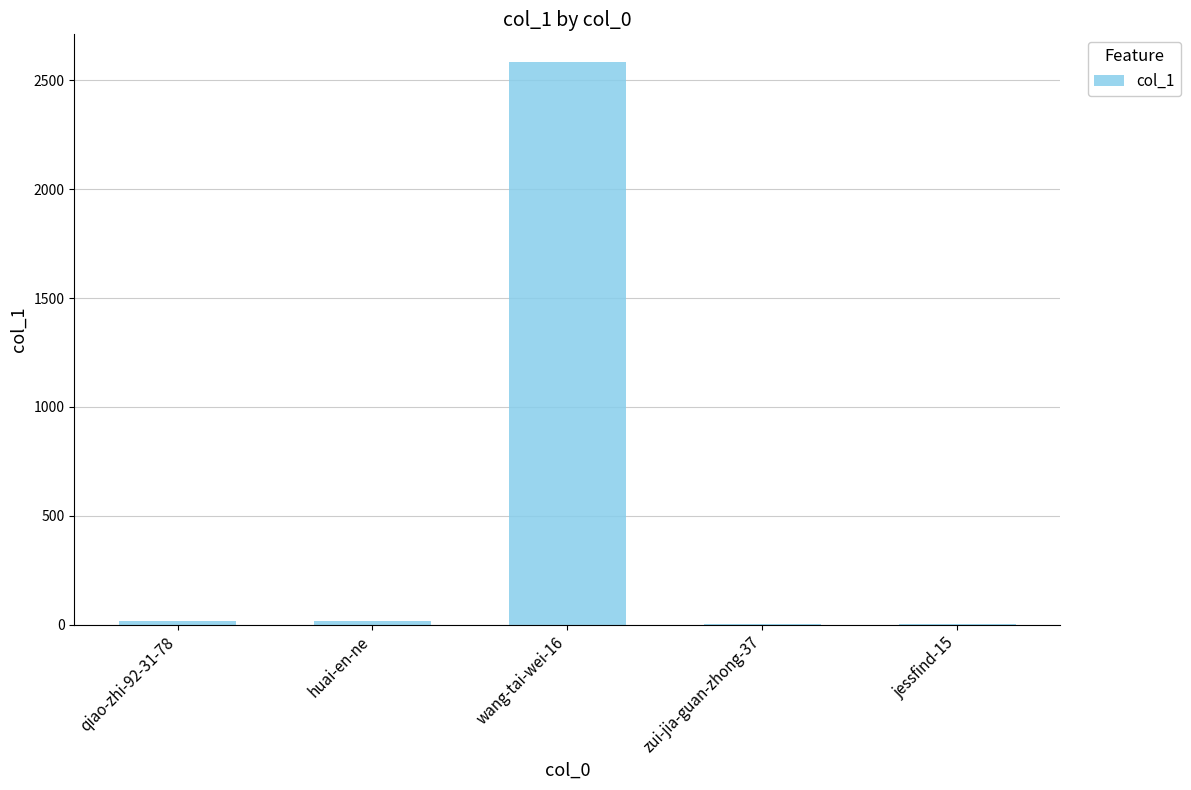

Is it true that the value at wang-tai-wei-16 is 2582?

True